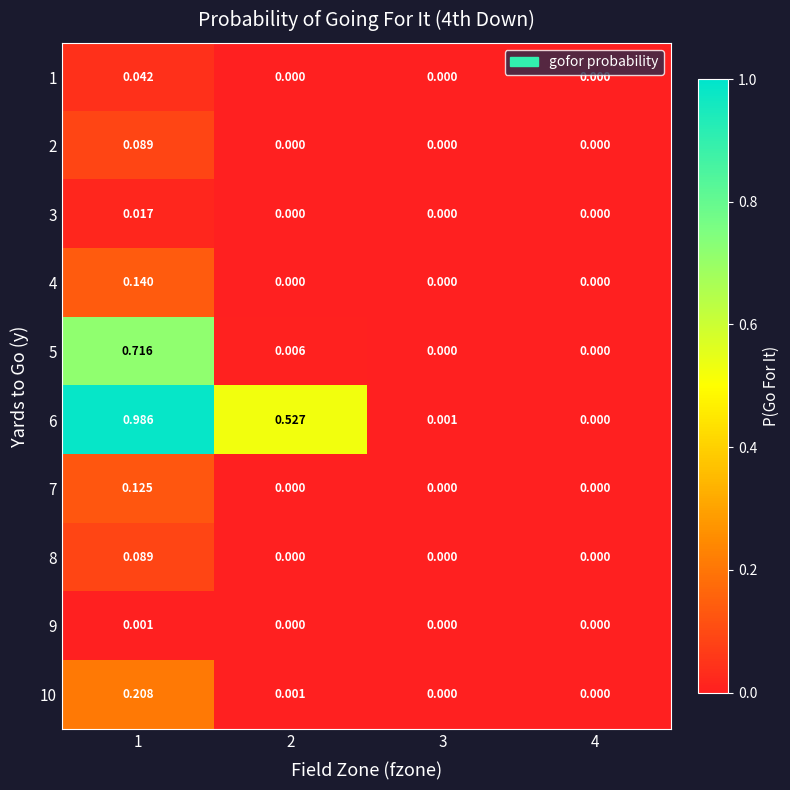

How many categories are shown in the chart?

4